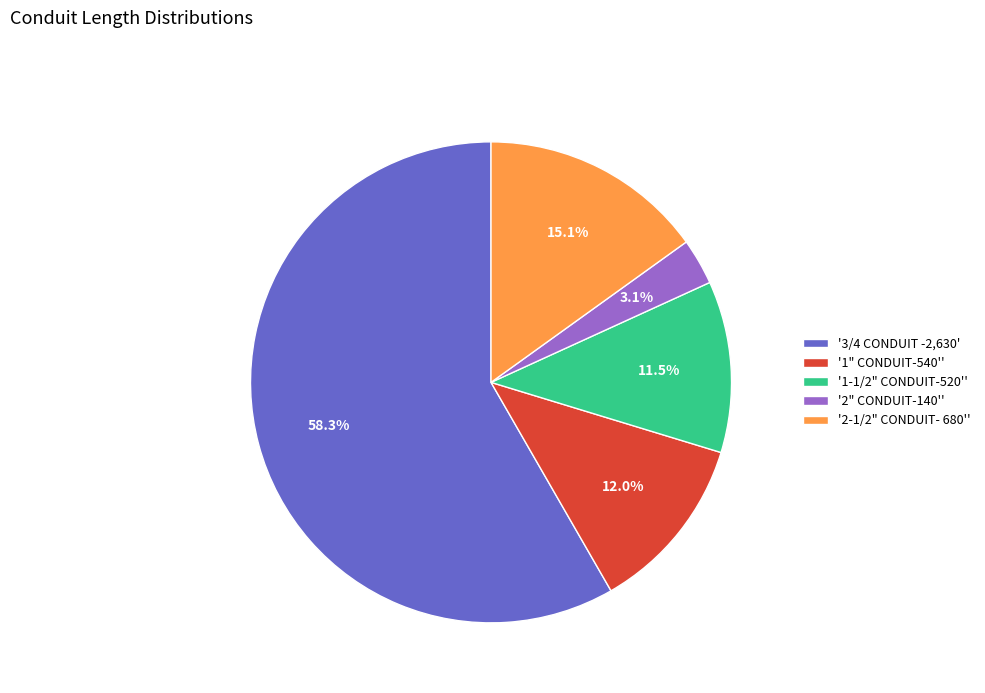

What portion of the pie excludes '3/4 CONDUIT -2,630'?

41.7%